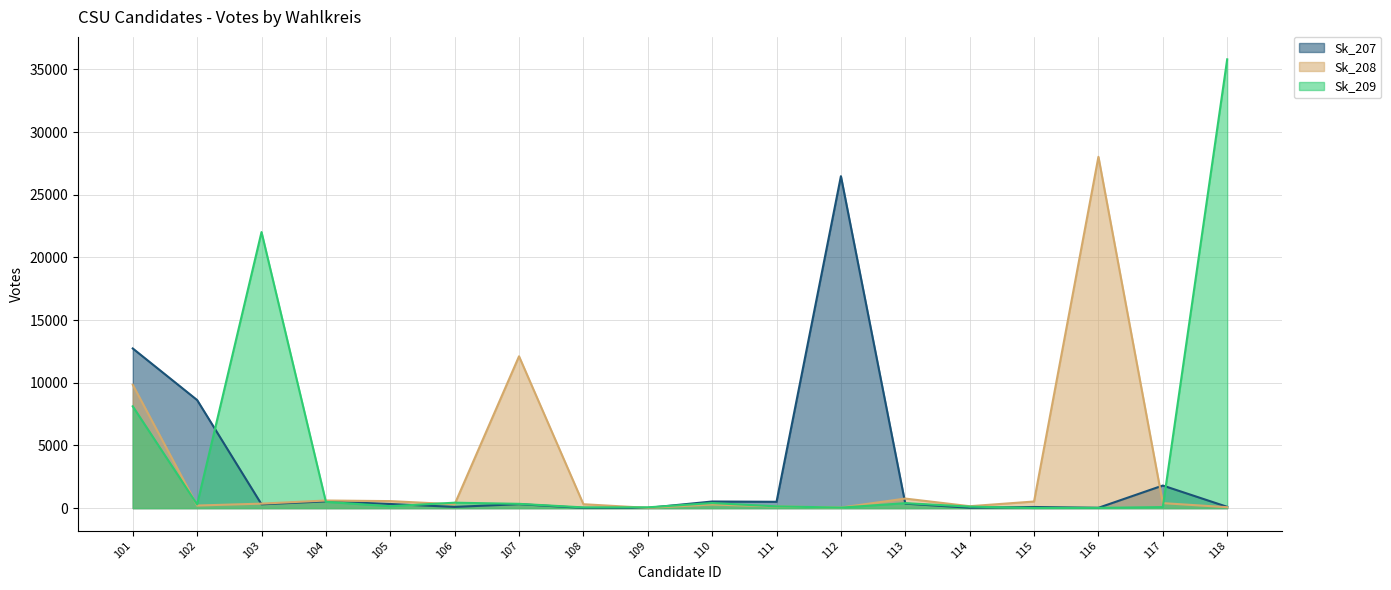

At which label does Sk_207 reach its peak?

112